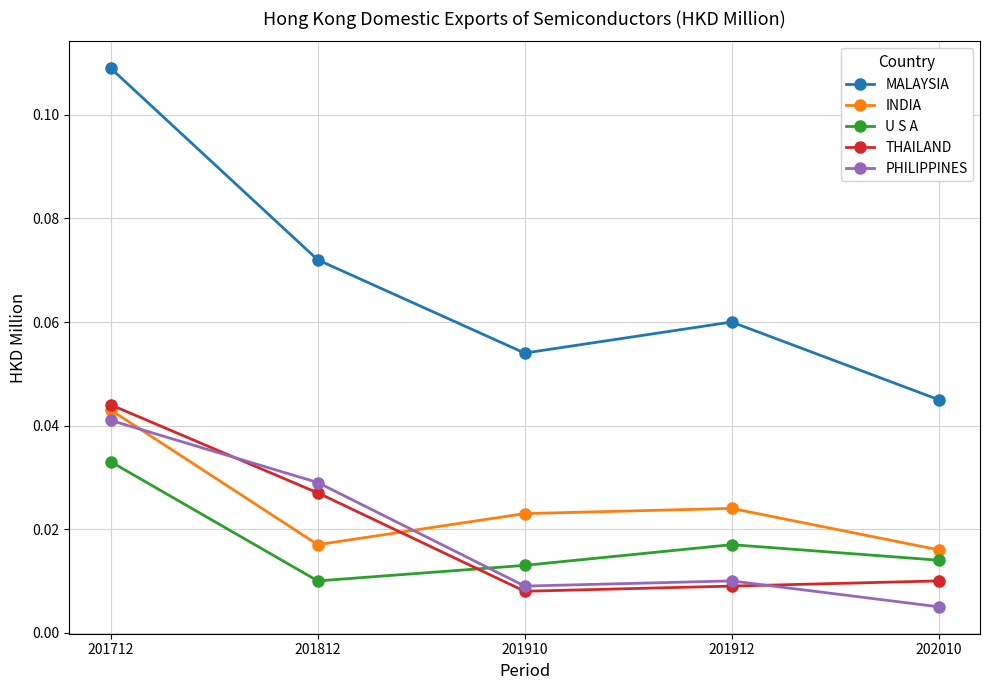

True or false: U S A and THAILAND cross at least once.

True